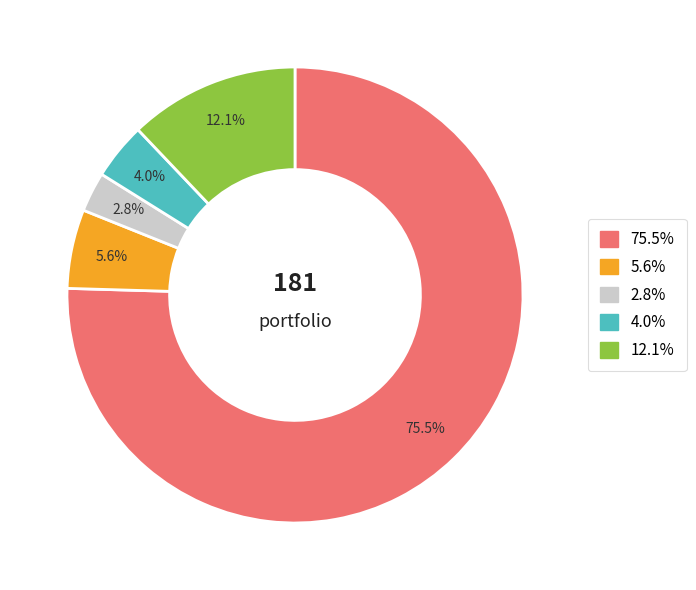

To the nearest percent, what is the average slice percentage?

20%